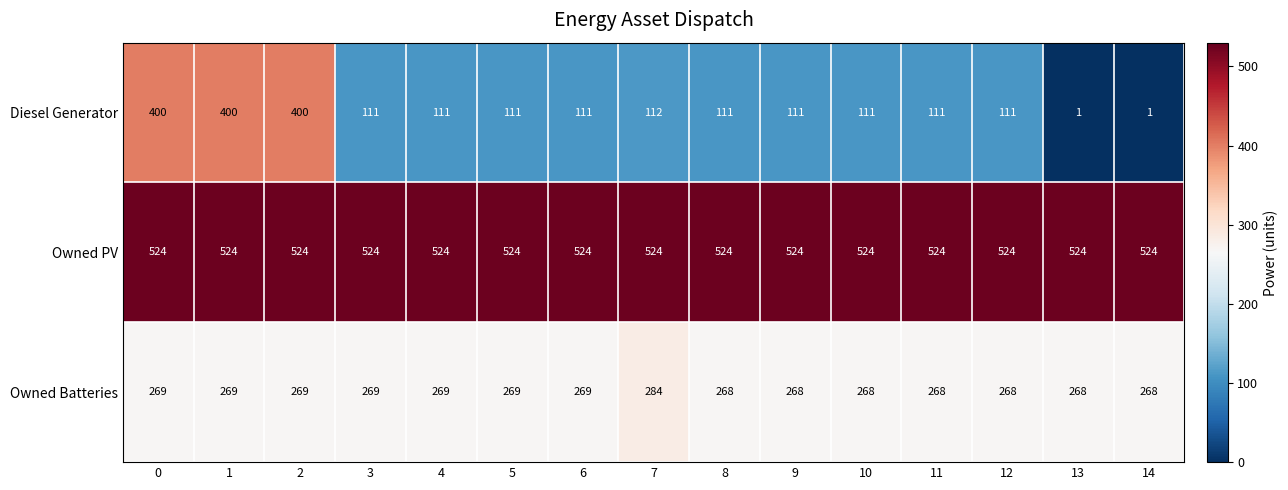

What is the smallest value displayed?

1